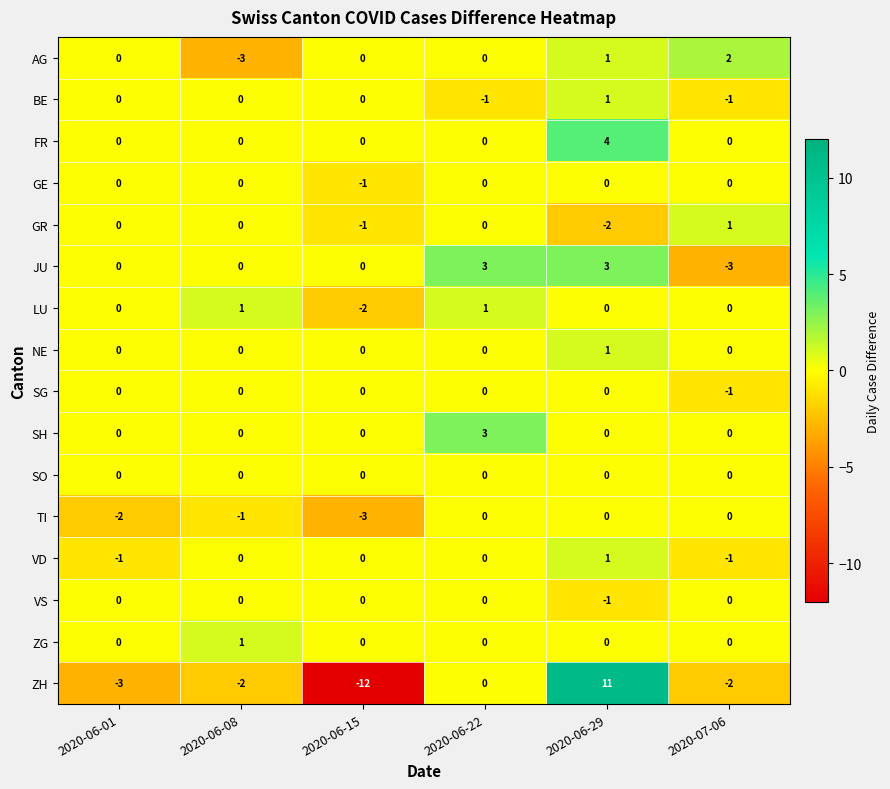

The AG series shows 1 at 2020-07-06. True or false?

False